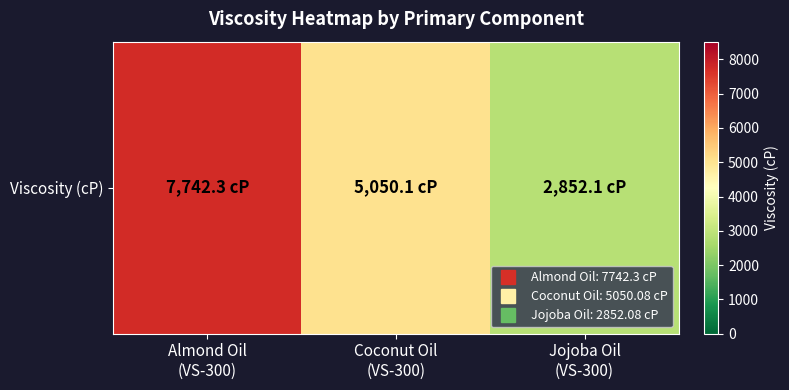

What is the change in value from Almond Oil
(VS-300) to Jojoba Oil
(VS-300)?

-4890.2